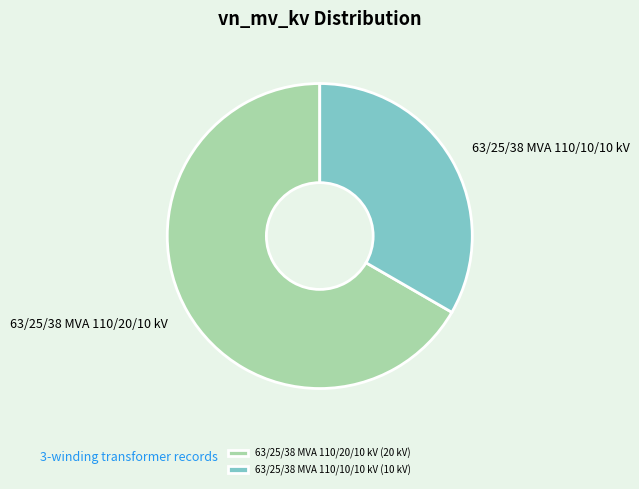

True or false: 63/25/38 MVA 110/10/10 kV accounts for 33% of the total.

True